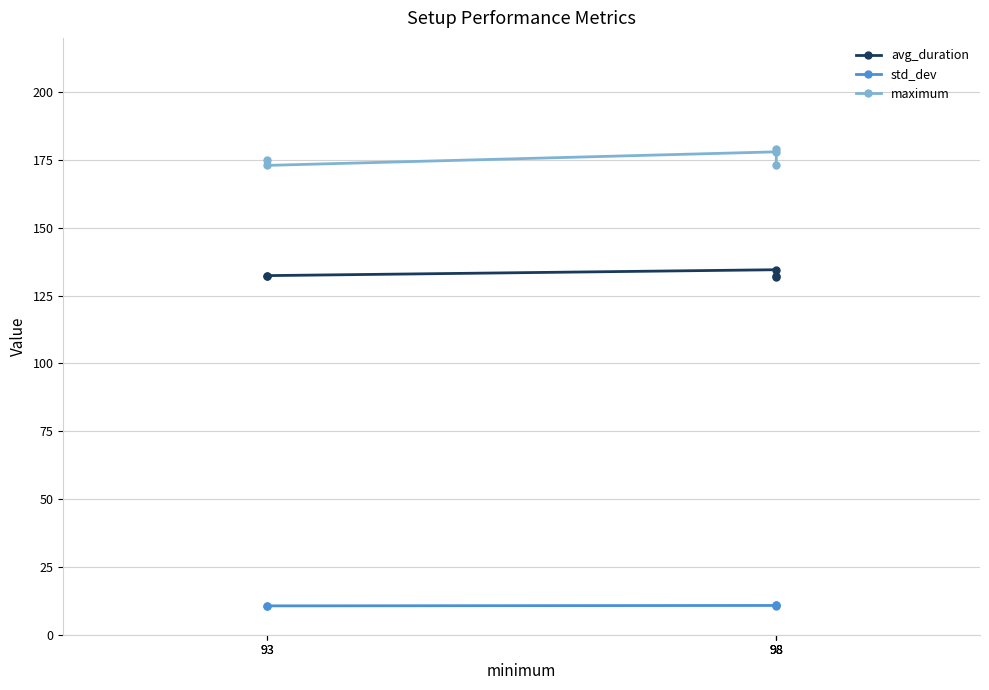

Reading right to left, list all the values displayed in this chart.

avg_duration: 132.1	132.4	134.5	132.2	131.8
std_dev: 10.4	10.6	10.8	10.7	10.8
maximum: 175.0	173.0	178.0	179.0	173.0